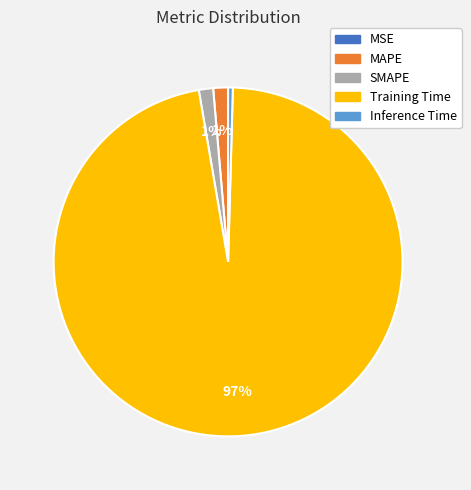

Does Training Time account for over 50% of the chart?

Yes